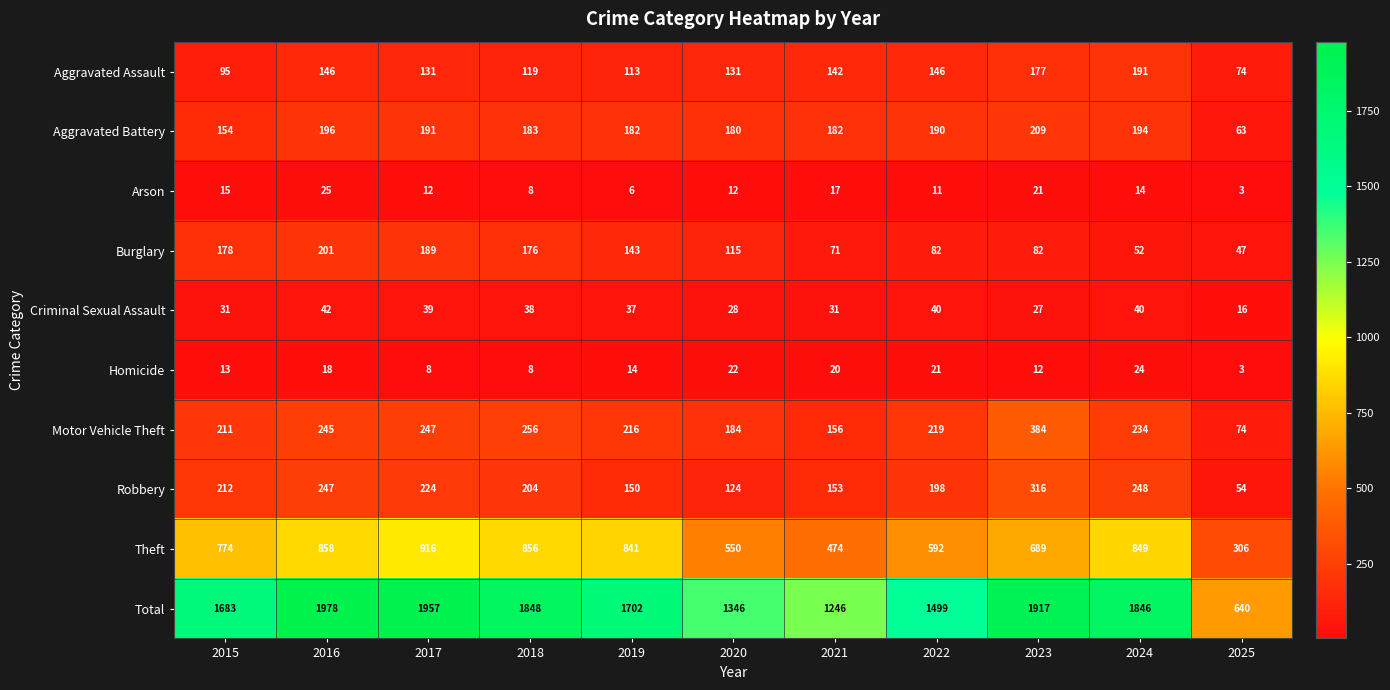

What is the maximum value shown in the chart?

1978